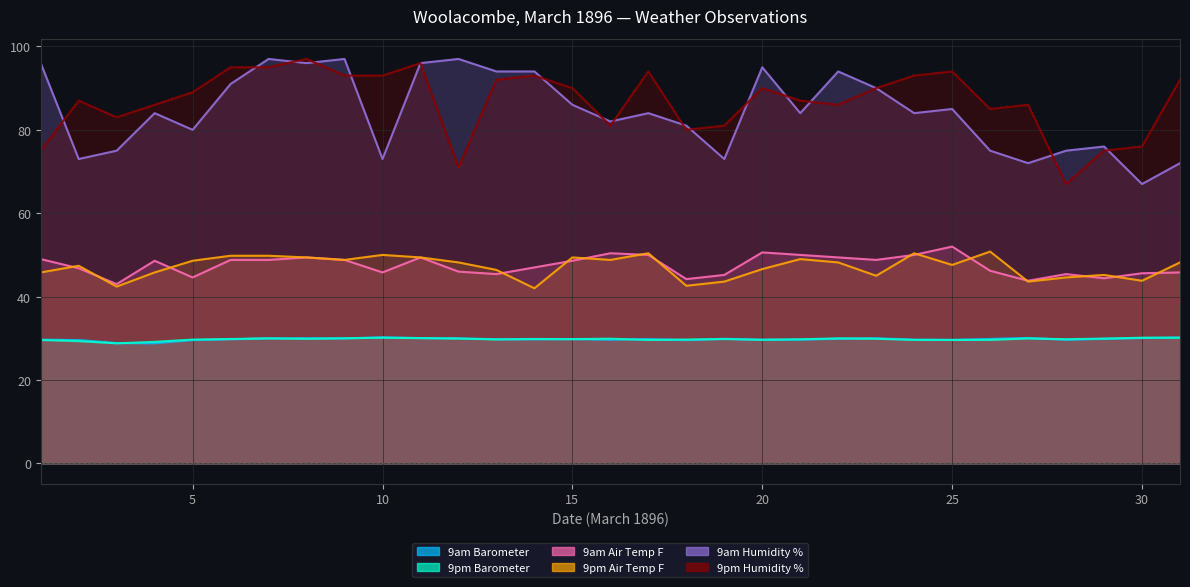

Does the chart display data point markers on the line(s)?

No